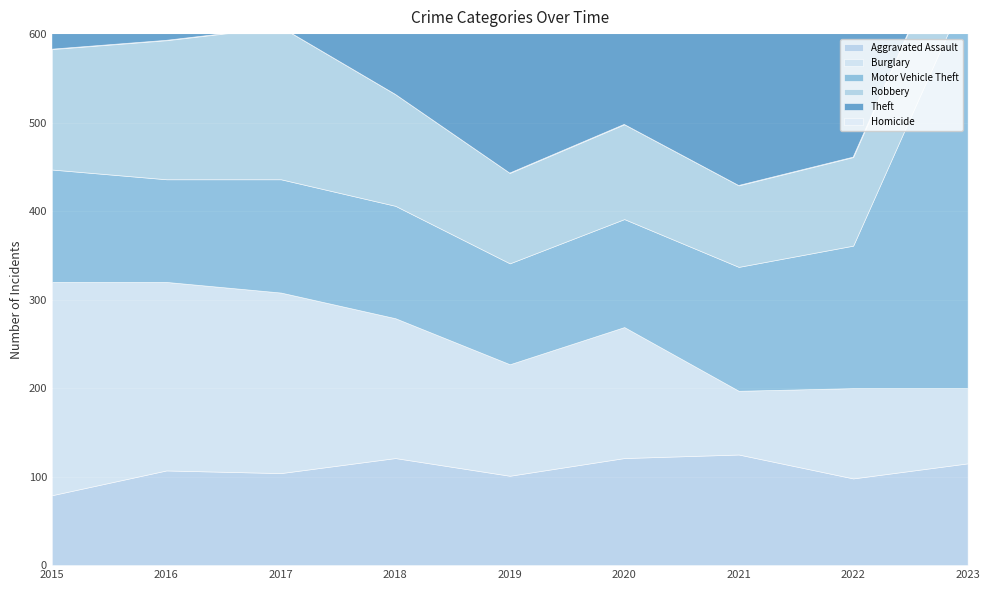

What is the total value across all series at 2017?

1178